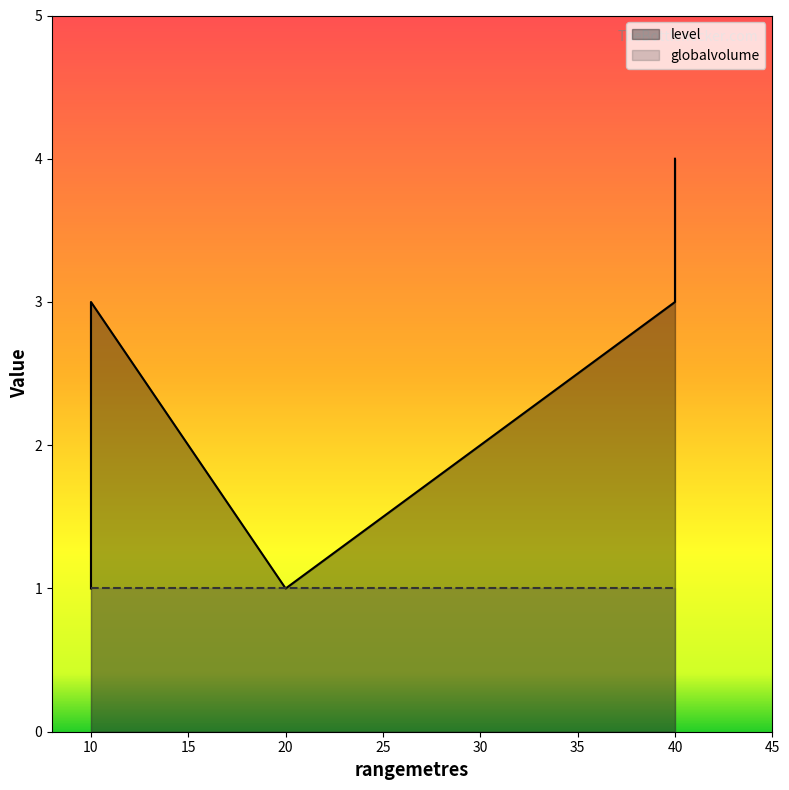

What is the value of the globalvolume point at the 5th from the left?

1